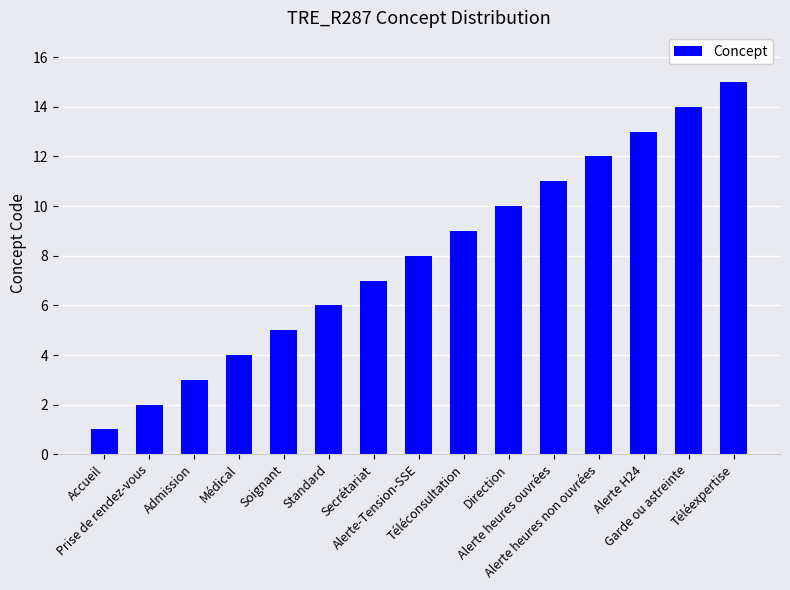

Reading left to right, what are all the values shown in this chart?

1	2	3	4	5	6	7	8	9	10	11	12	13	14	15